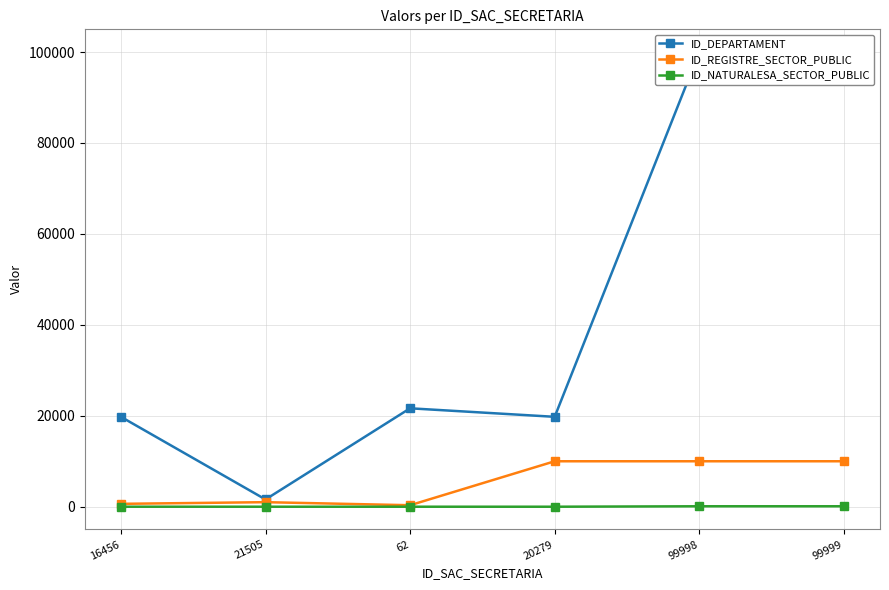

What is the label of the 5th point from the right?

21505